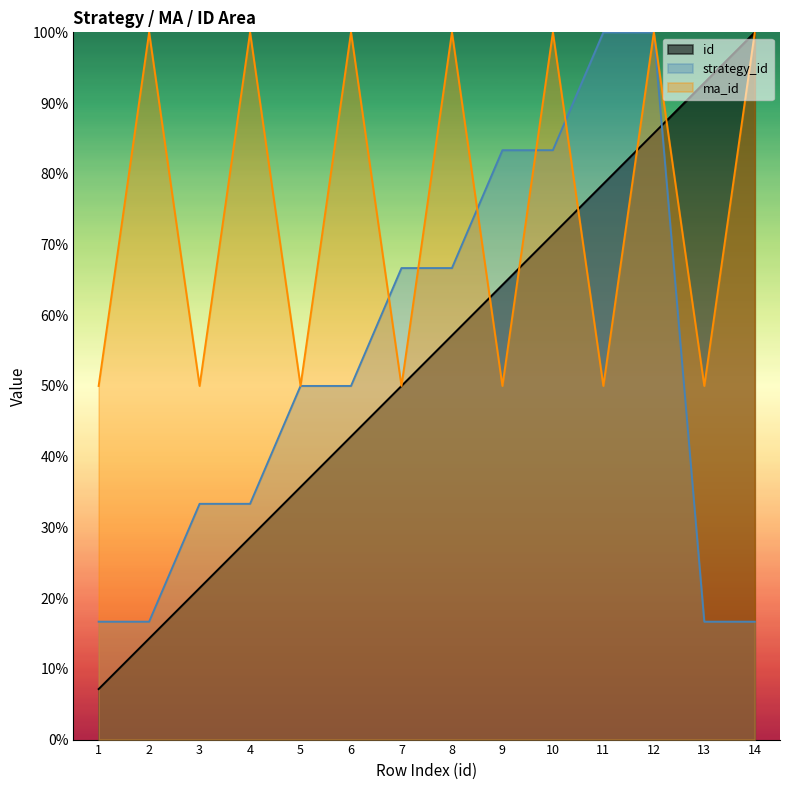

How many data points in id are above 57?

7